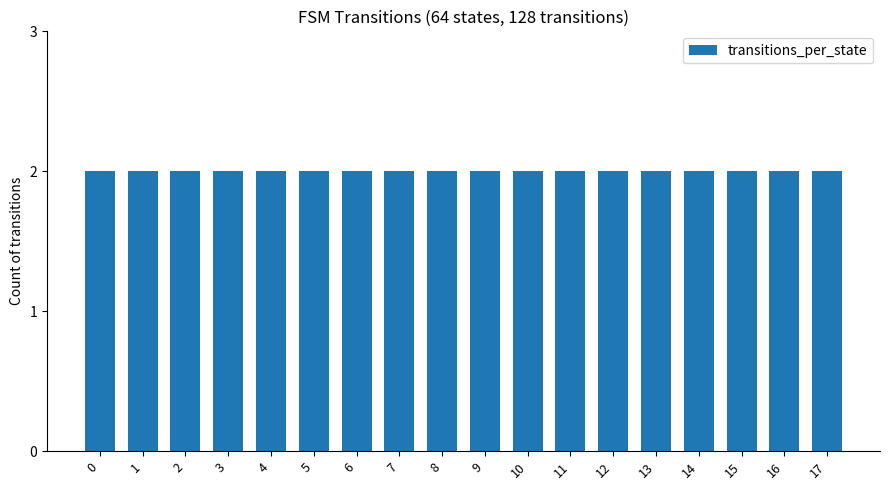

Does the chart contain stacked bars?

No